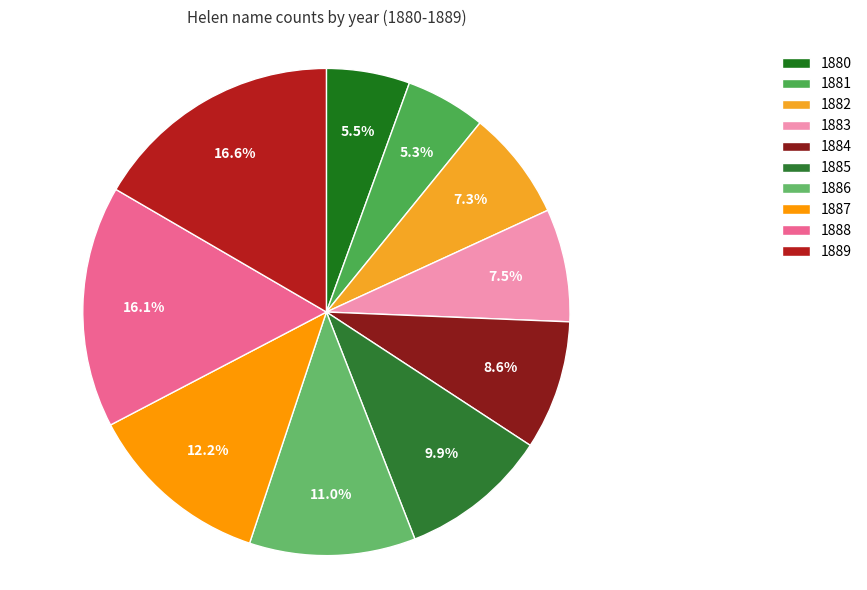

What percentage do 1880 and 1889 together represent?

22.1%